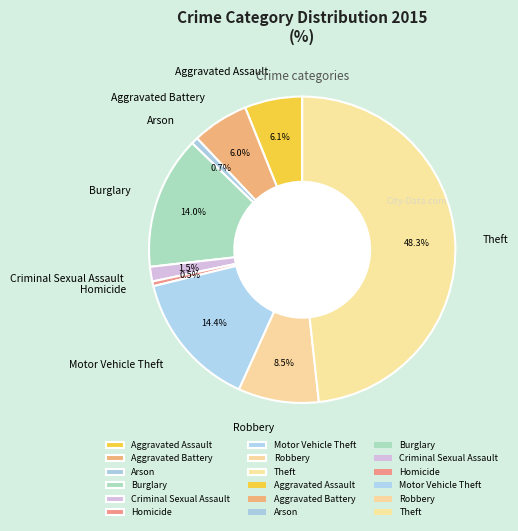

Does any single category account for the majority?

No